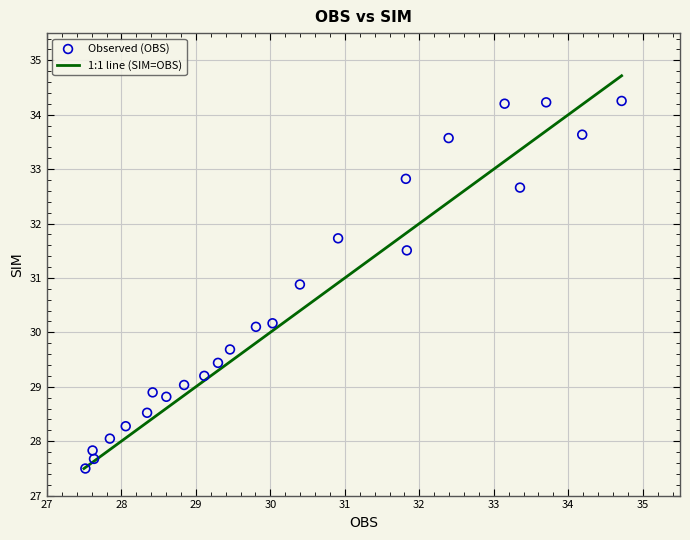

What is the range of X values (max minus min)?

7.2